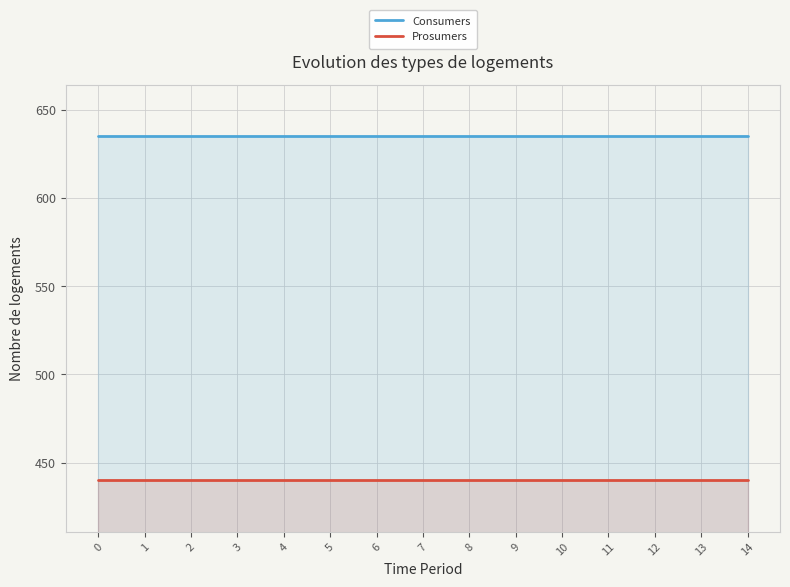

At how many categories does at least one series exceed 616?

15